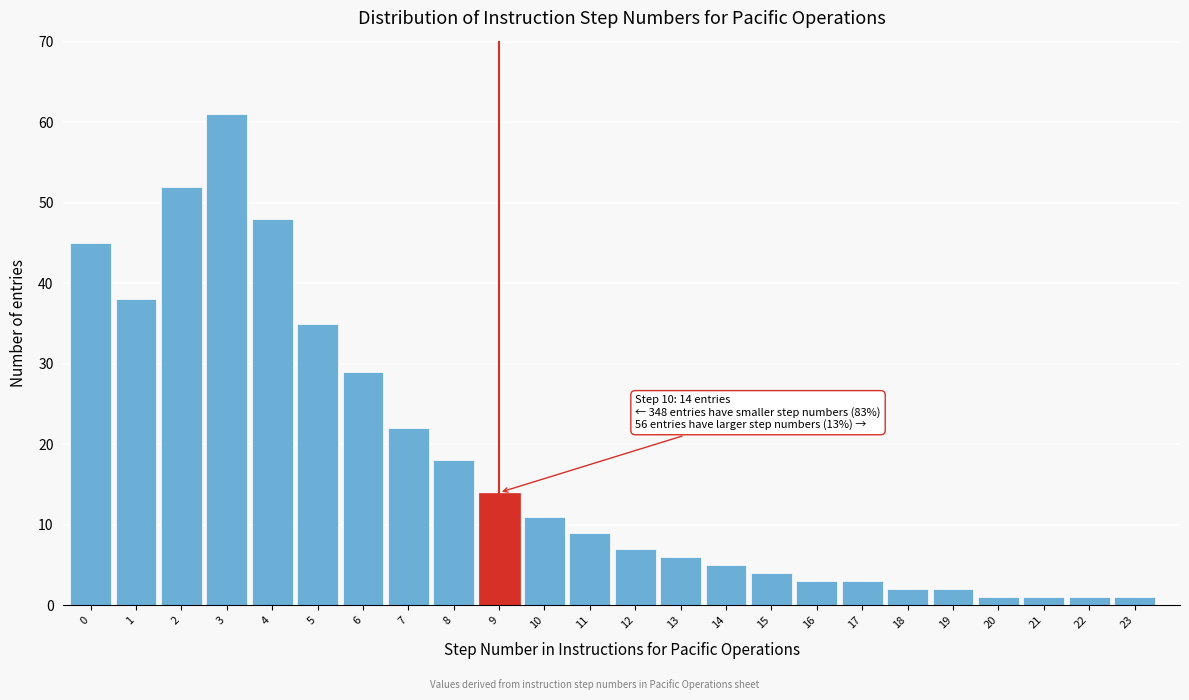

Reading right to left, what are all the values shown in this chart?

23=1	22=1	21=1	20=1	19=2	18=2	17=3	16=3	15=4	14=5	13=6	12=7	11=9	10=11	9=14	8=18	7=22	6=29	5=35	4=48	3=61	2=52	1=38	0=45